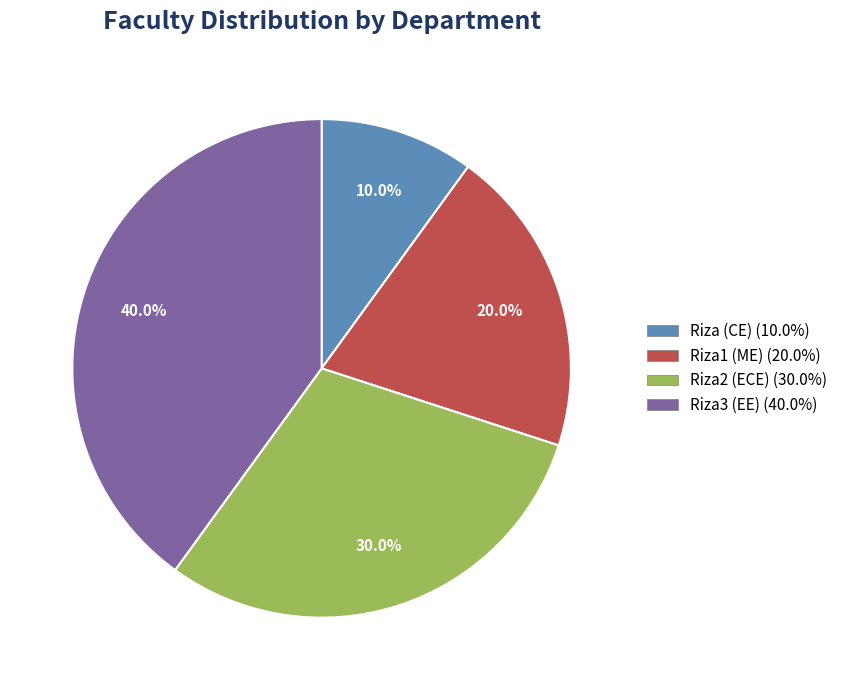

What percentage is the Riza (CE) slice, to the nearest percent?

10%